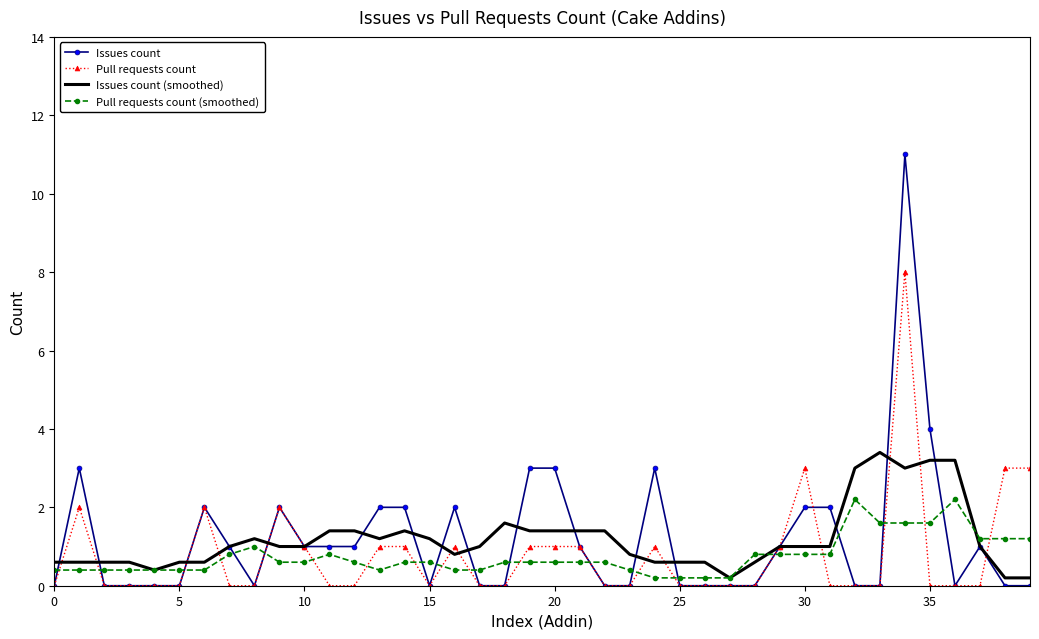

Rank the series by their maximum value, from highest to lowest.

Issues count, Pull requests count, Issues count (smoothed), Pull requests count (smoothed)